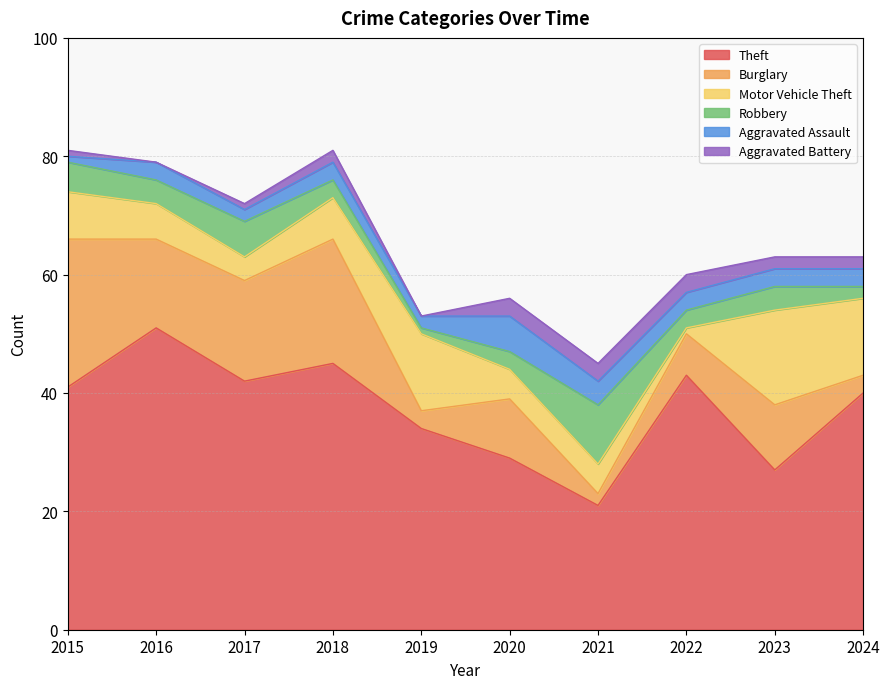

How many data points in Robbery are above 4?

3